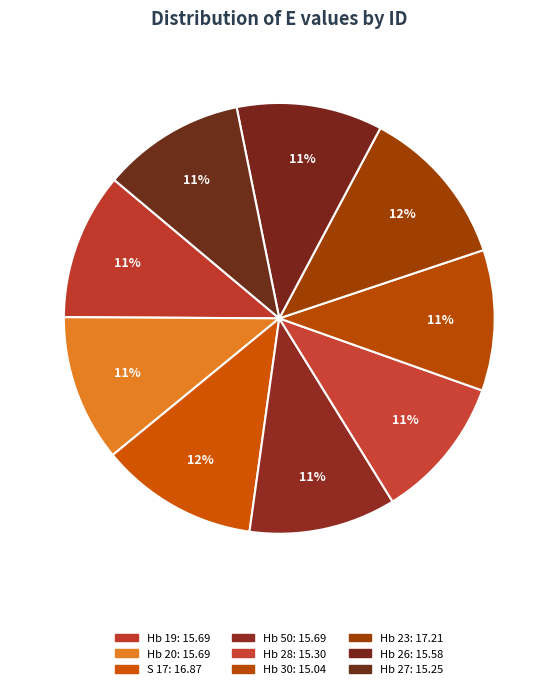

How many slices are in this pie chart?

9